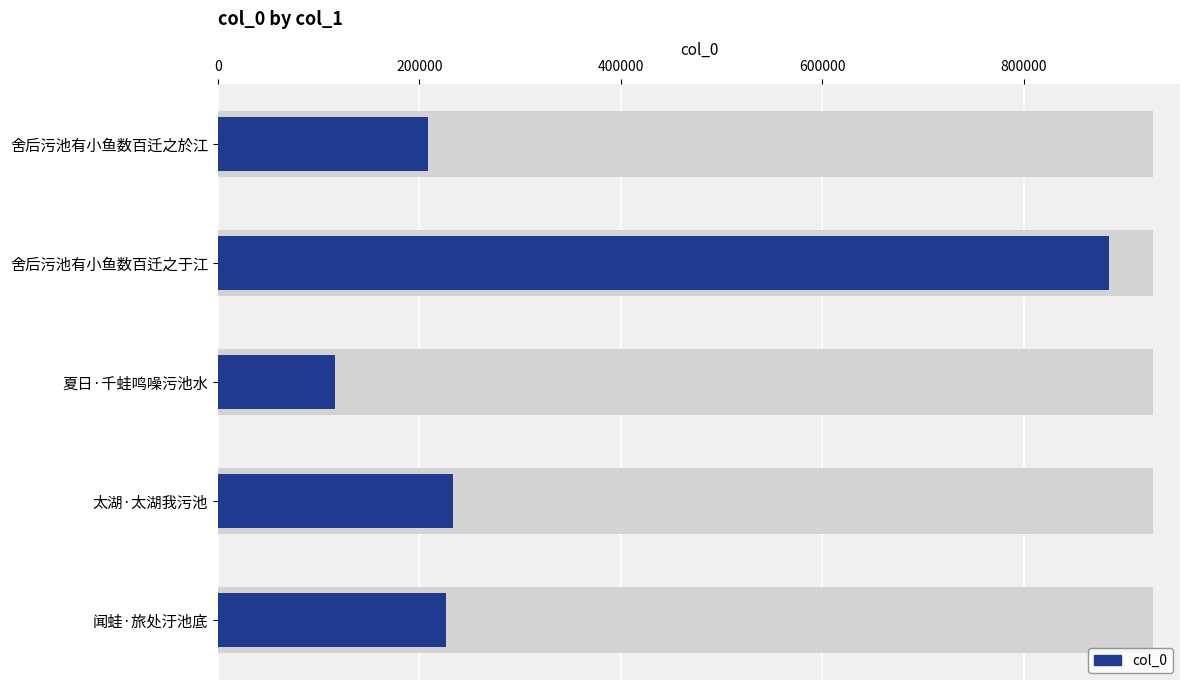

What is the smallest value displayed?

116233